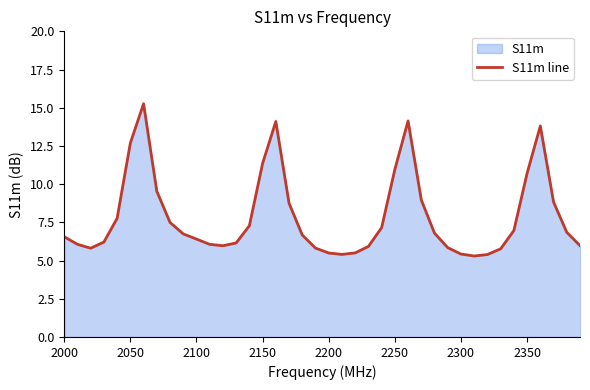

What is the greatest value displayed?

15.3